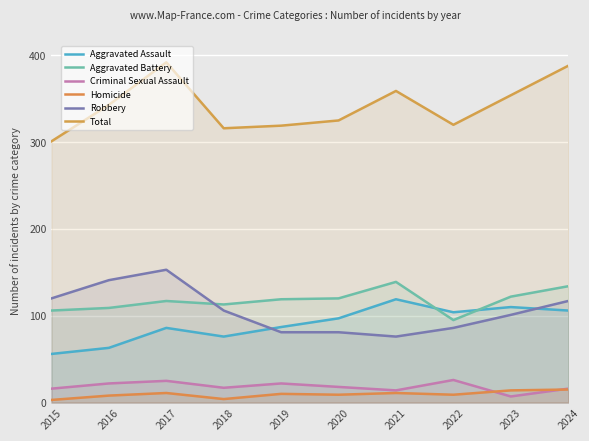

Between 2019 and 2022, which series saw the biggest shift?

Aggravated Battery